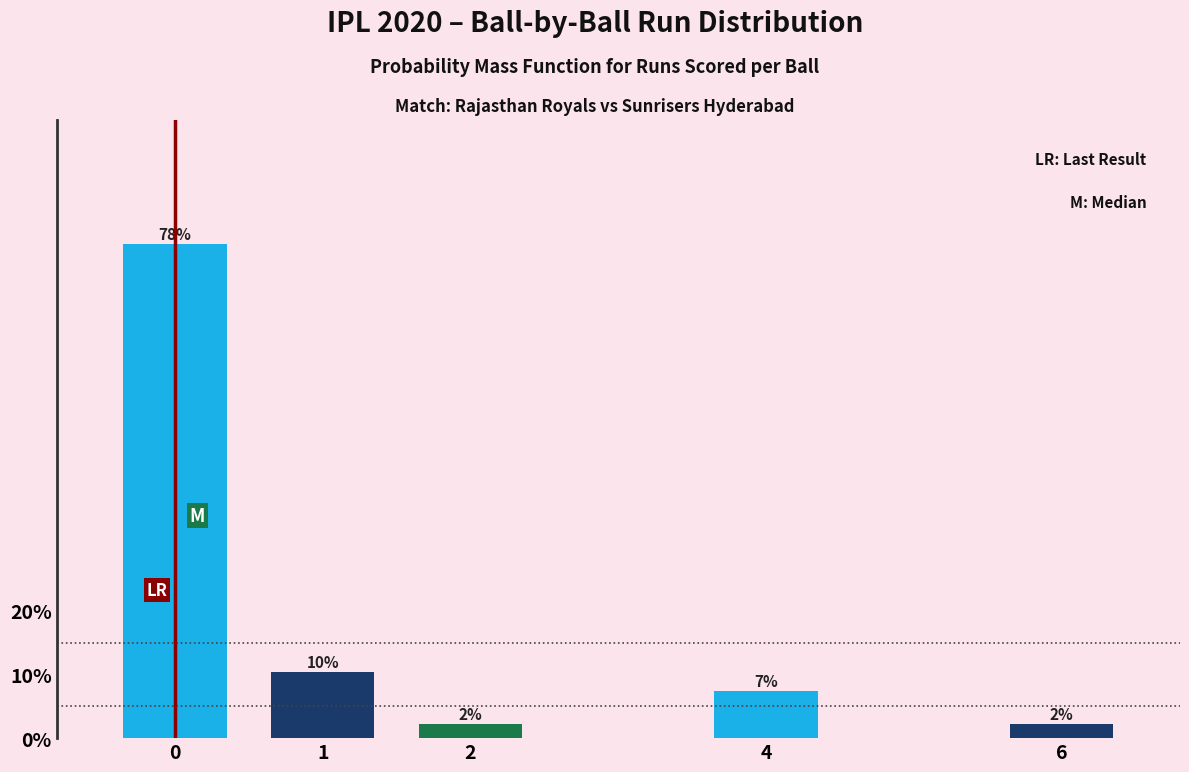

Are the bars horizontal?

No